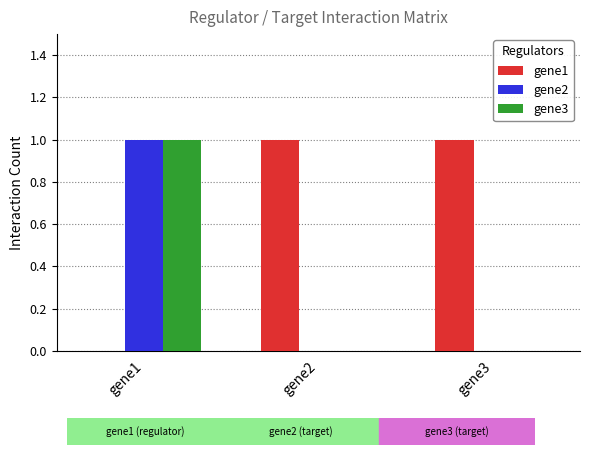

Reading right to left, list all the values displayed in this chart.

gene1: 1	1	0
gene2: 0	0	1
gene3: 0	0	1